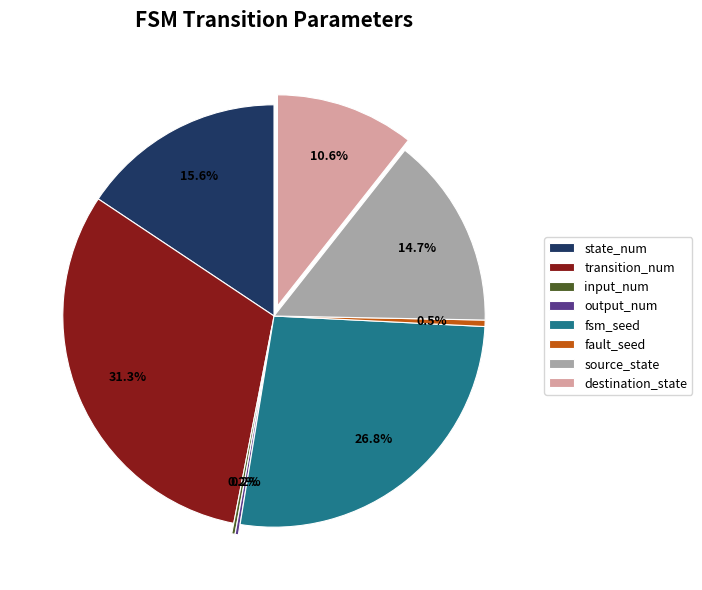

Does fsm_seed account for over 50% of the chart?

No